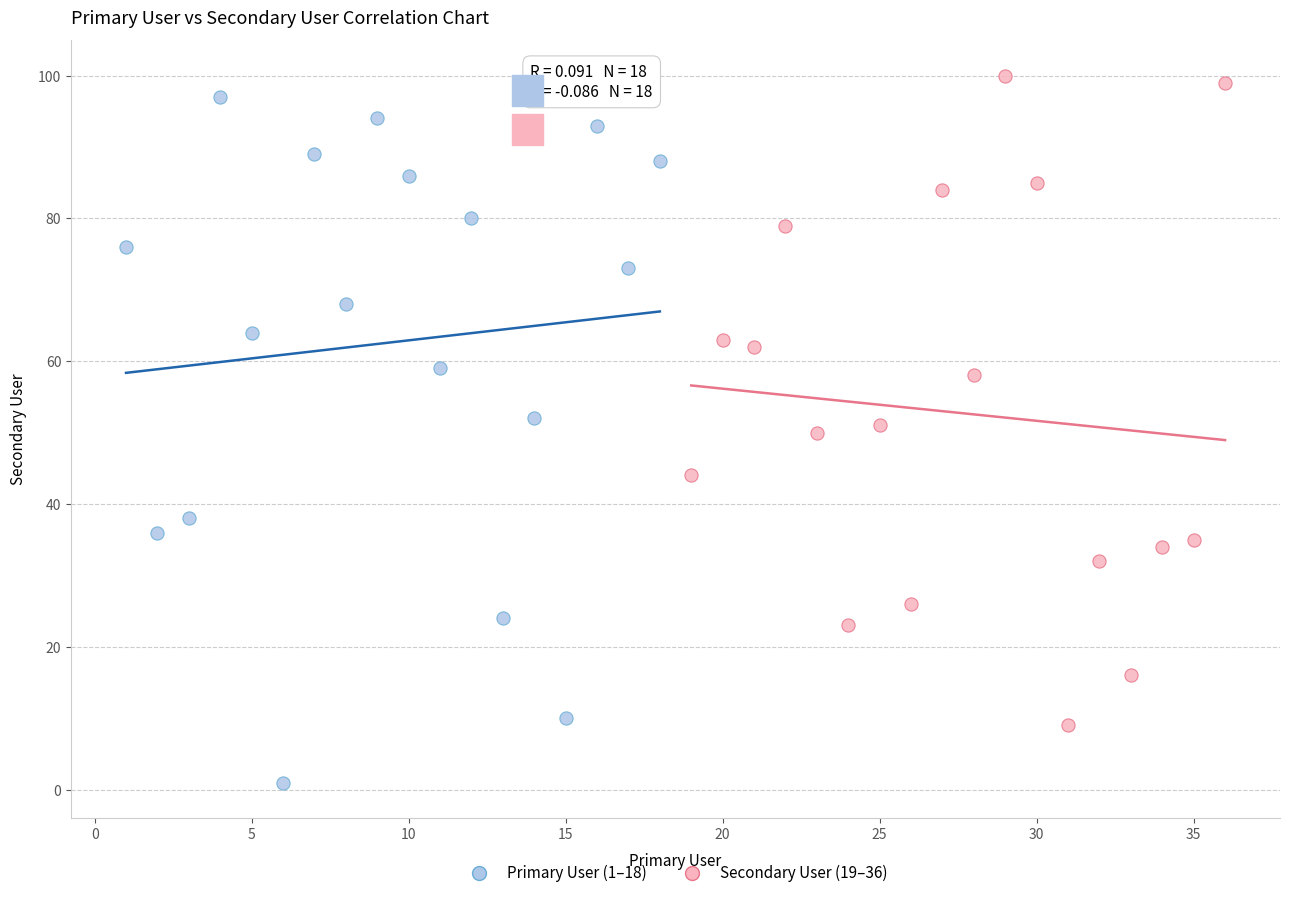

Which series has the widest spread of Y values?

Primary User (1–18)